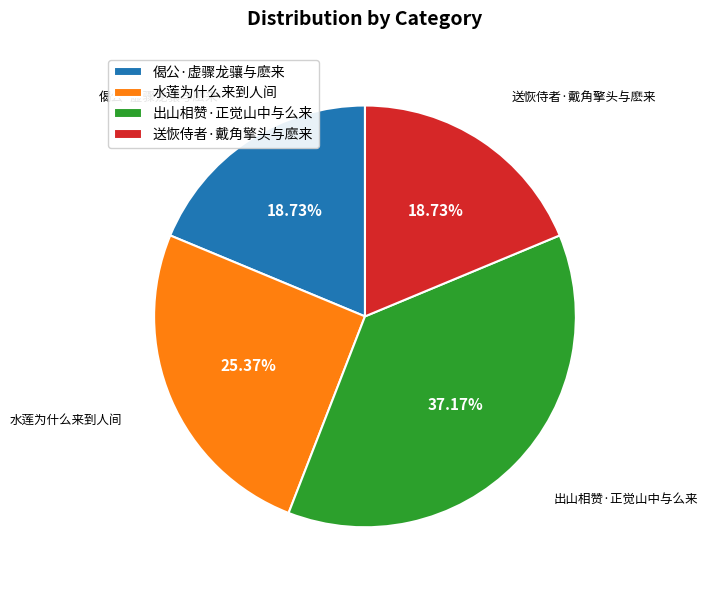

Between 偈公·虚骤龙骧与麽来 and 出山相赞·正觉山中与么来, which is larger?

出山相赞·正觉山中与么来